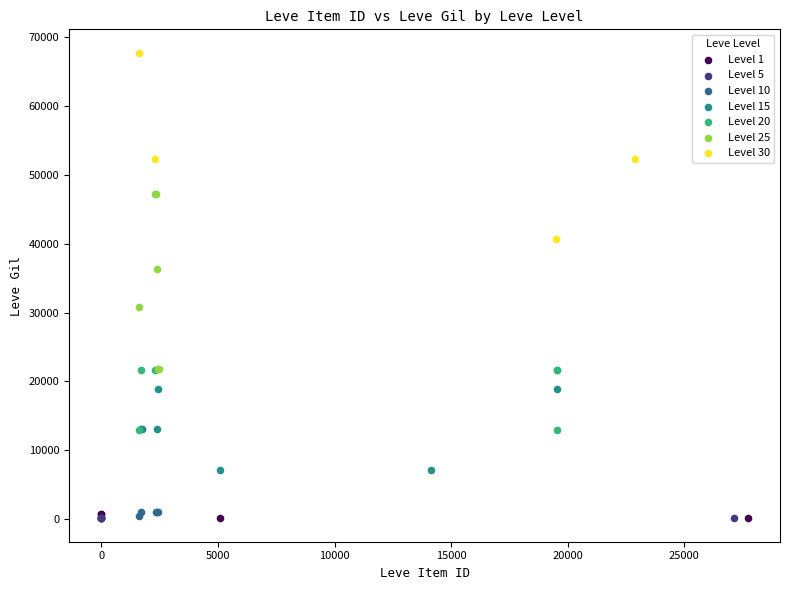

Which series has the widest spread of Y values?

Level 30